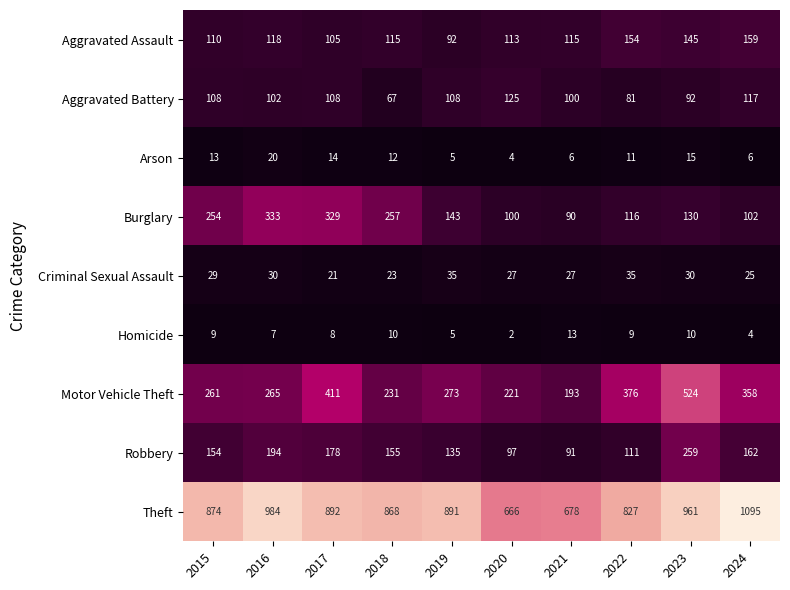

The value of Arson at 2017 is 14. True or false?

True